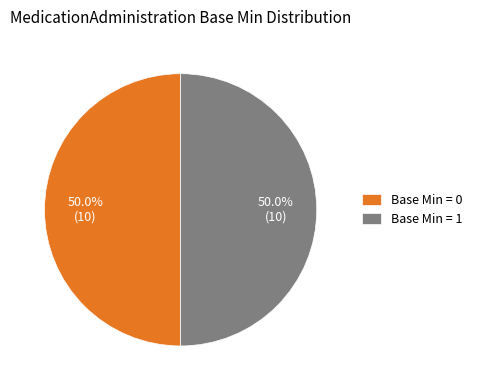

How much of the chart is everything except Base Min = 1?

50.0%